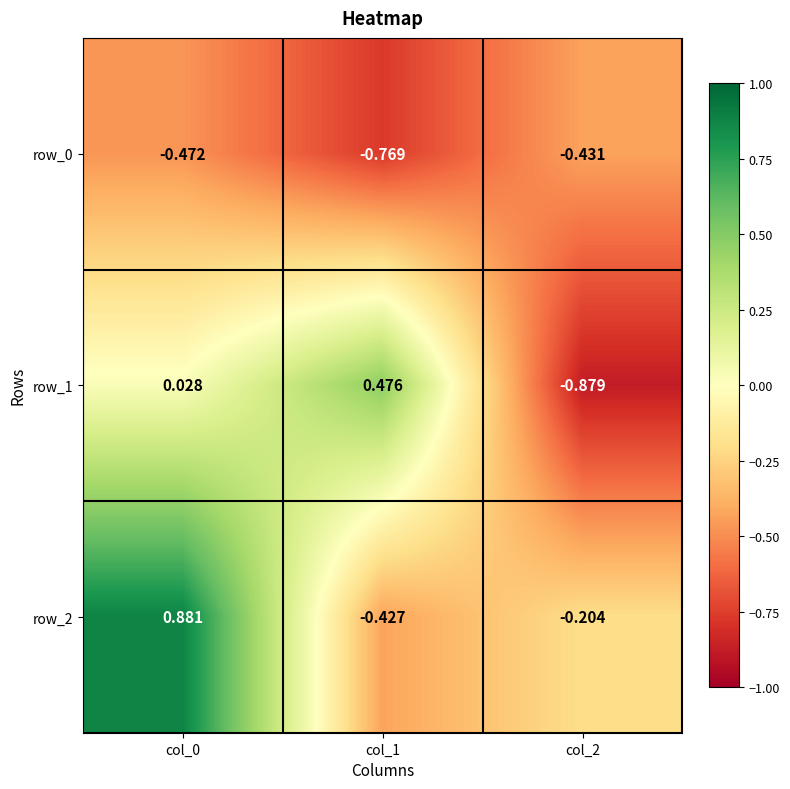

Which series changed the most between col_0 and col_2?

row_2